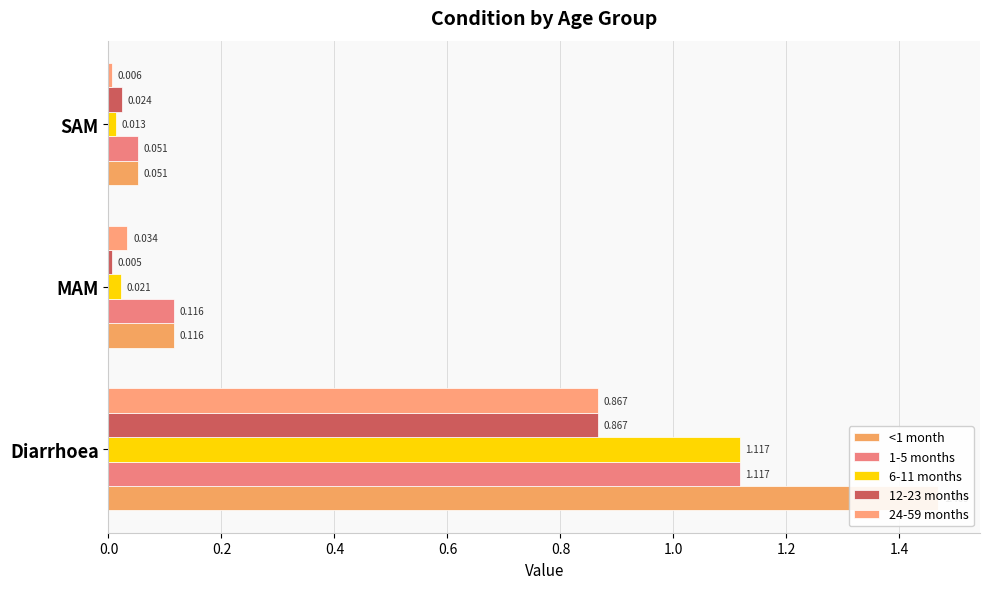

Between 0.2 and 0.4, which is larger?

0.2